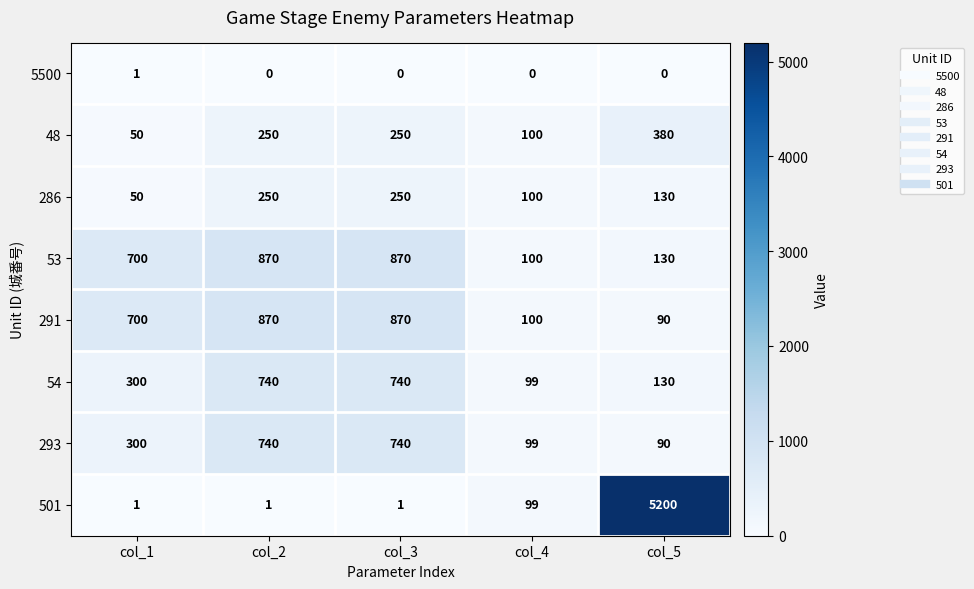

What is the sum of all 291 values?

2630